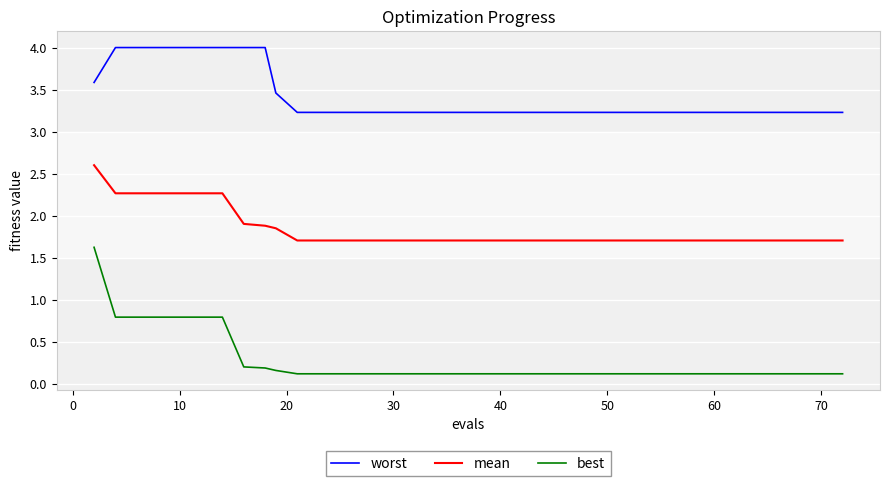

True or false: worst and best cross at least once.

False